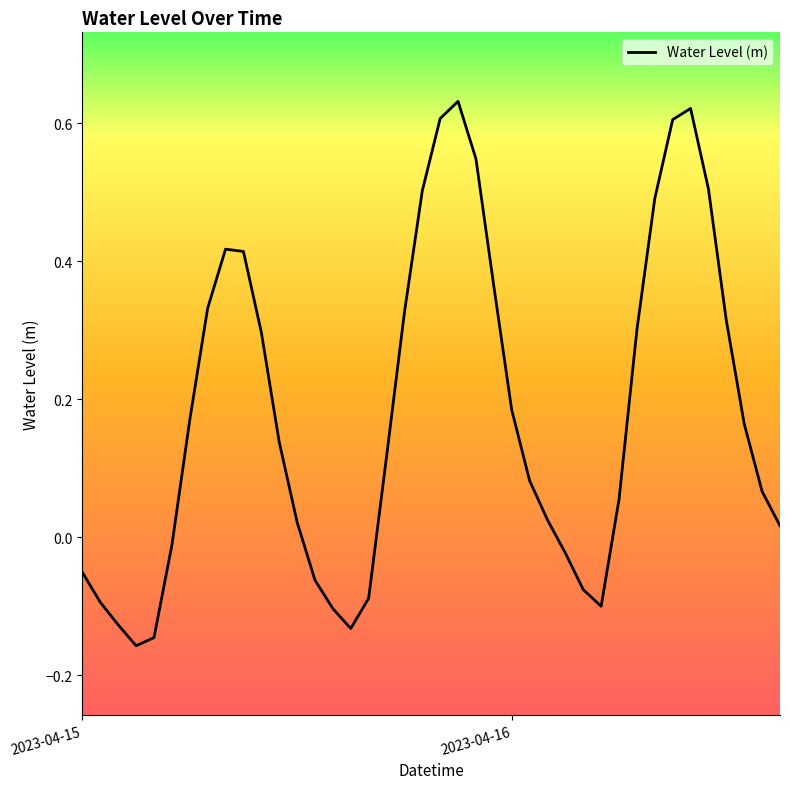

What is the difference between the maximum and minimum values?

0.8